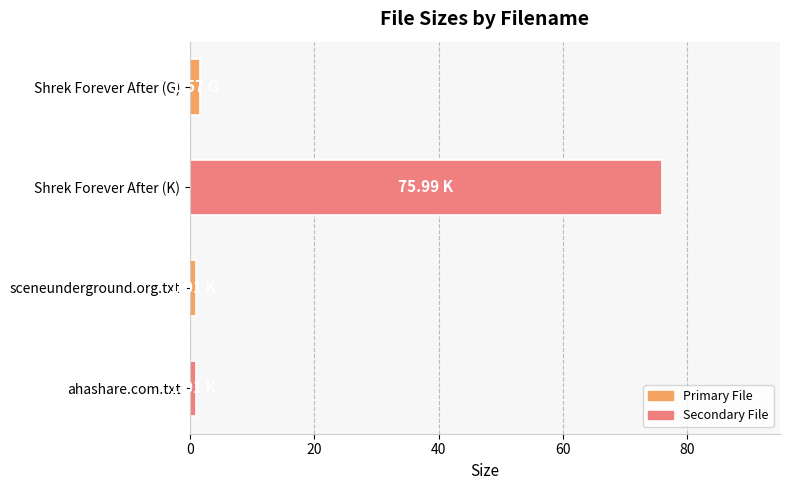

Which label corresponds to the largest value in the chart?

Shrek Forever After (K)